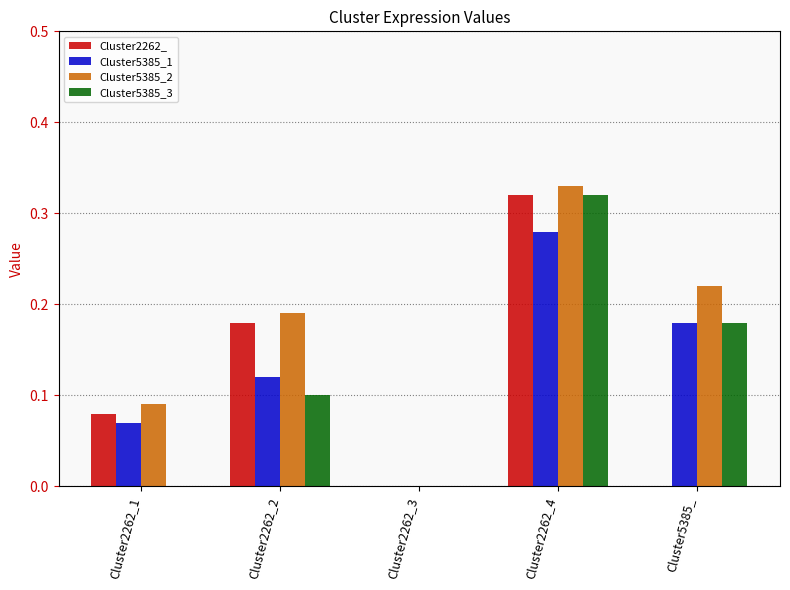

What is the sum of all Cluster5385_1 values?

0.7